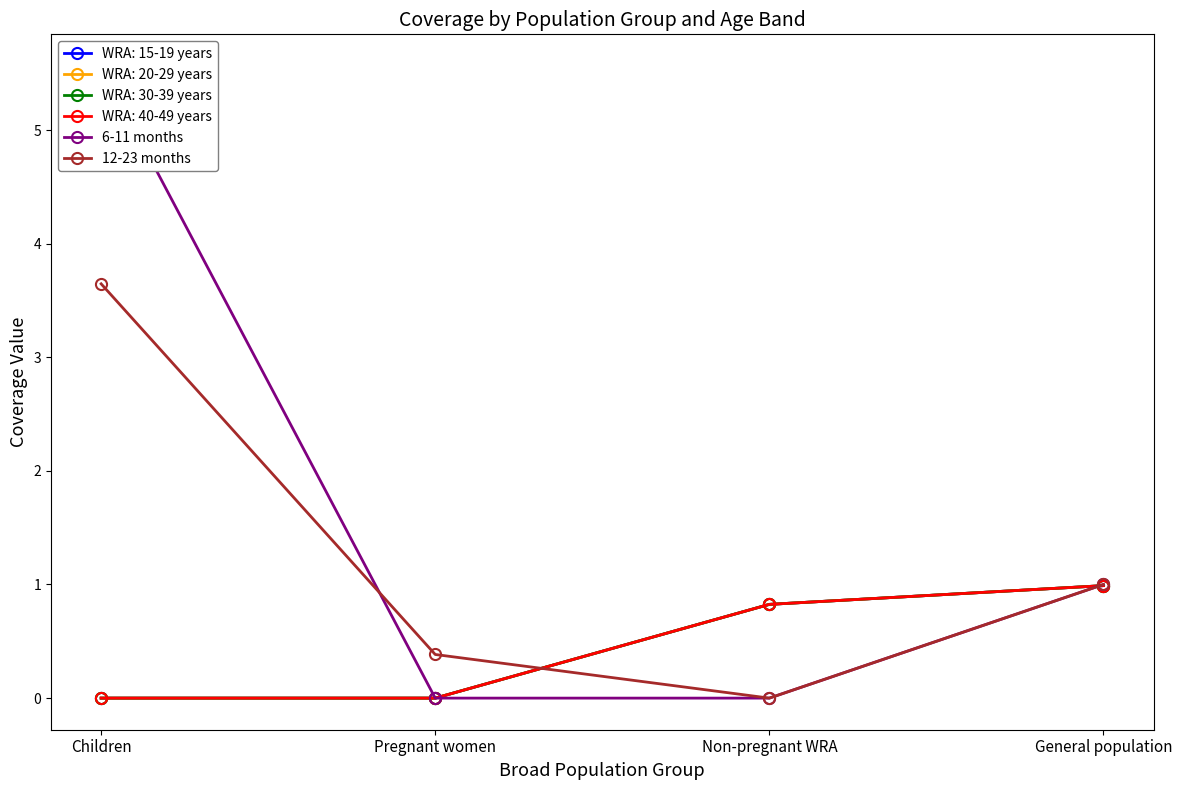

At which label does 12-23 months first exceed 1?

Children